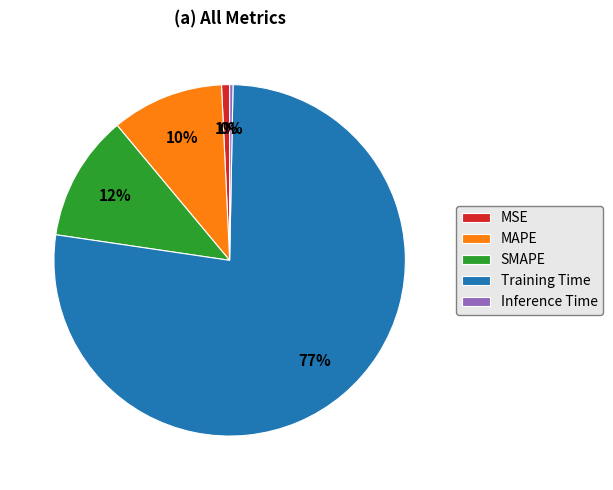

Is there any slice that represents more than half of the pie?

Yes